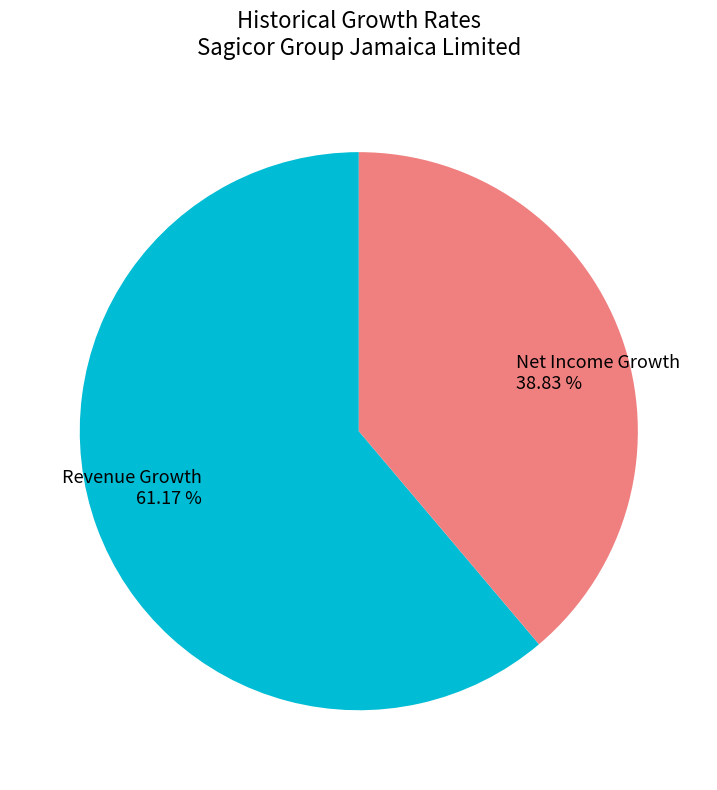

Is there any slice that represents more than half of the pie?

Yes